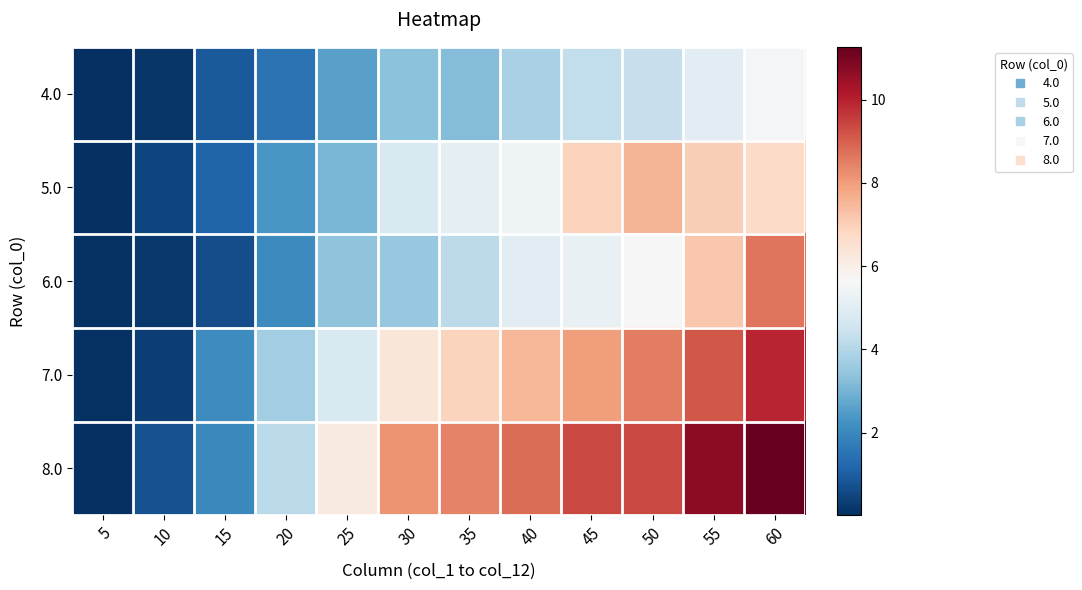

Reading left to right, transcribe all the data shown in this chart.

4.0: 5=0.0	10=0.1	15=0.9	20=1.5	25=2.6	30=3.3	35=3.2	40=3.8	45=4.2	50=4.3	55=5.1	60=5.6
5.0: 5=0.0	10=0.5	15=1.1	20=2.4	25=3.1	30=4.8	35=5.1	40=5.4	45=6.9	50=7.6	55=7.0	60=6.7
6.0: 5=0.1	10=0.2	15=0.7	20=2.0	25=3.4	30=3.5	35=4.2	40=5.0	45=5.2	50=5.7	55=7.2	60=8.7
7.0: 5=0.1	10=0.3	15=2.1	20=3.7	25=4.8	30=6.3	35=6.9	40=7.5	45=8.0	50=8.5	55=9.1	60=9.9
8.0: 5=0.0	10=0.7	15=2.0	20=4.1	25=6.2	30=8.2	35=8.4	40=8.8	45=9.4	50=9.3	55=10.7	60=11.3